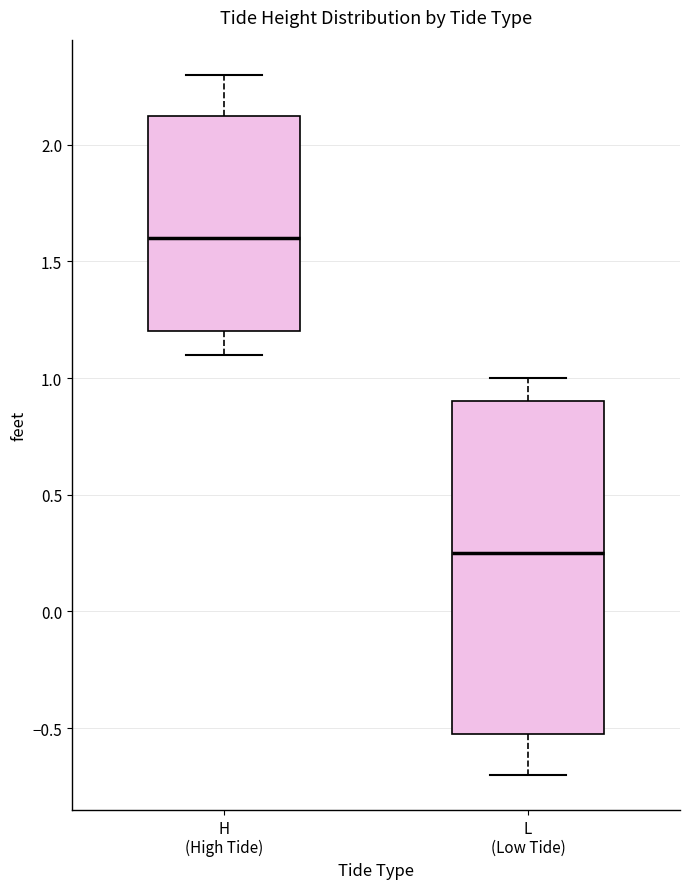

Which box's median line is the highest?

H (High Tide)